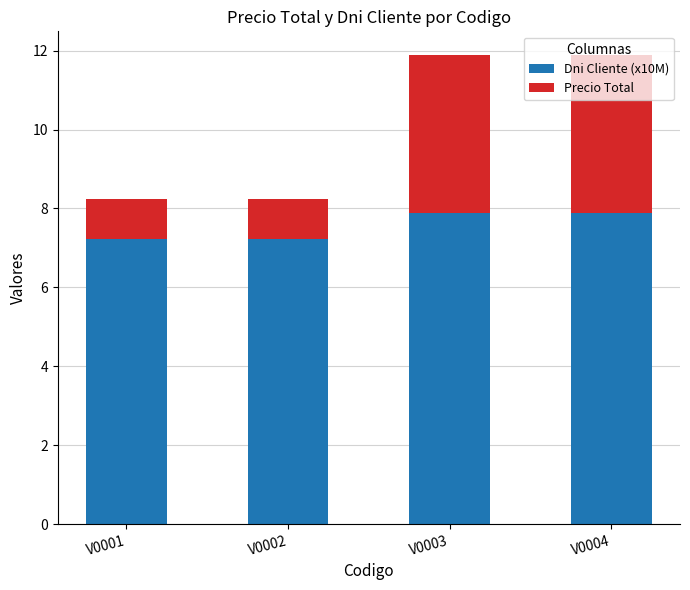

Is it true that Dni Cliente (x10M) equals 7.9 at V0004?

True